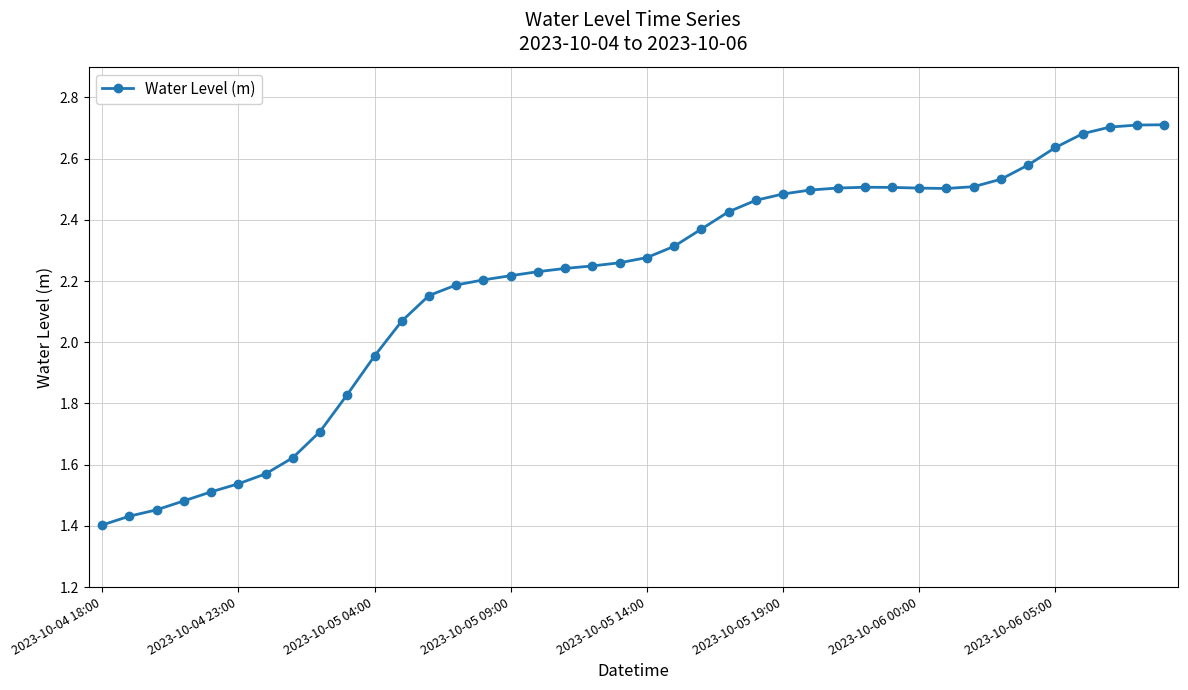

What is the difference between the second highest and second lowest values?

1.3